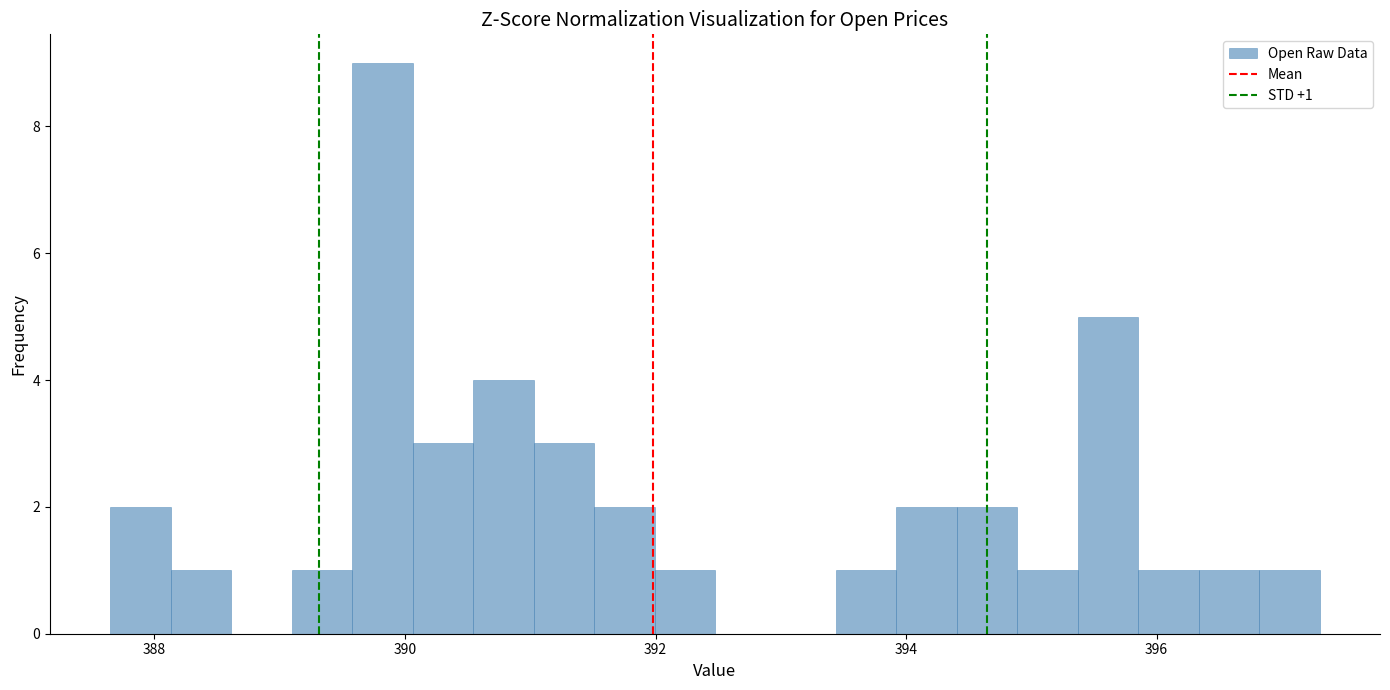

Around what value on the x-axis is the tallest bar? Give the approximate position of its centre, as read against the axis.

389.8